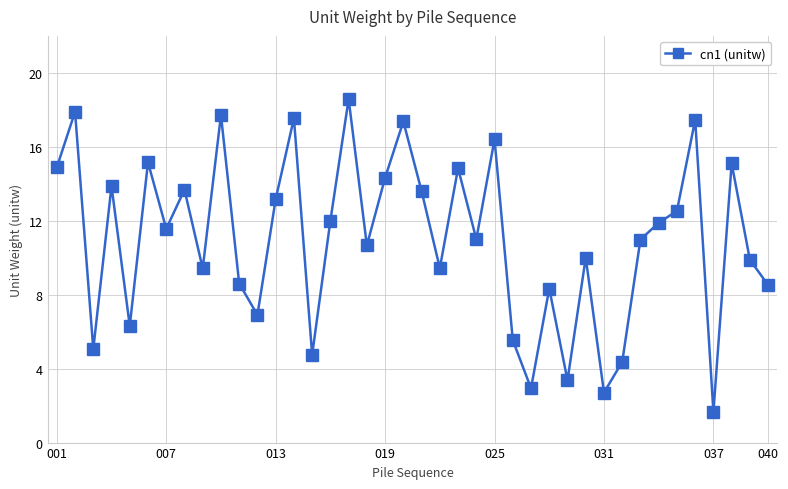

What is the smallest value displayed?

1.7